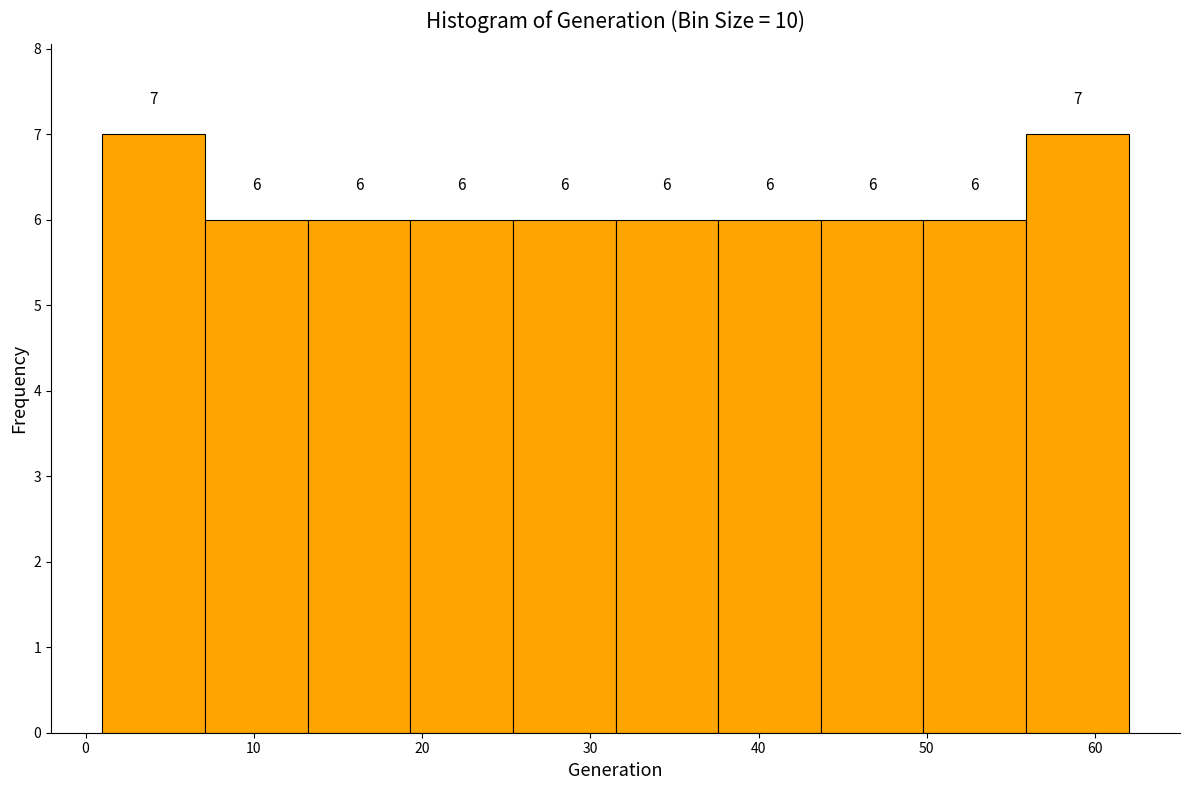

How tall is the bar that spans 25.4 to 31.5 on the x-axis? The bar edges are not printed on the chart, so give them approximately, as read against the axis.

6